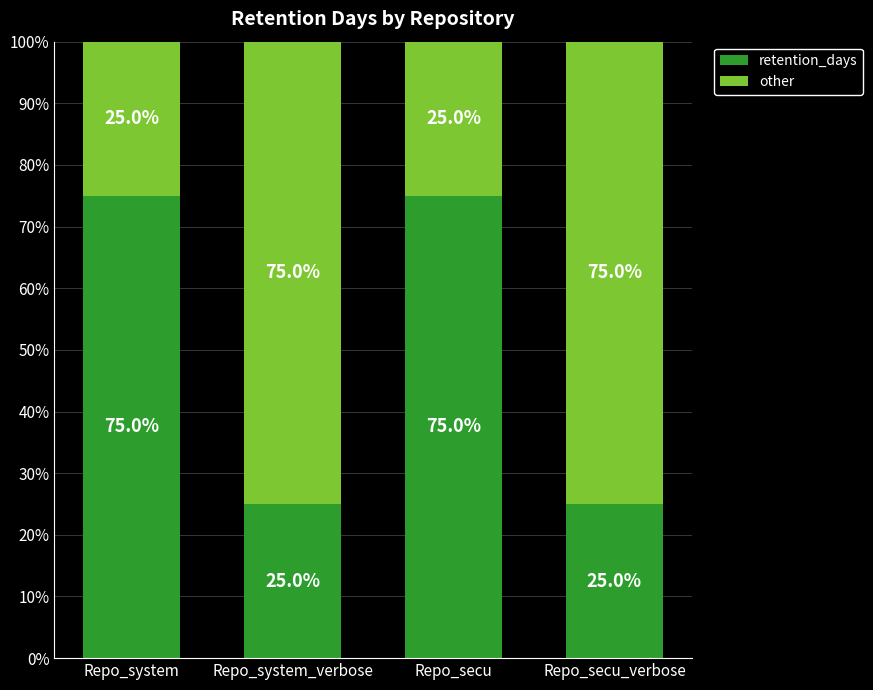

How many retention_days values are between 25 and 75?

4